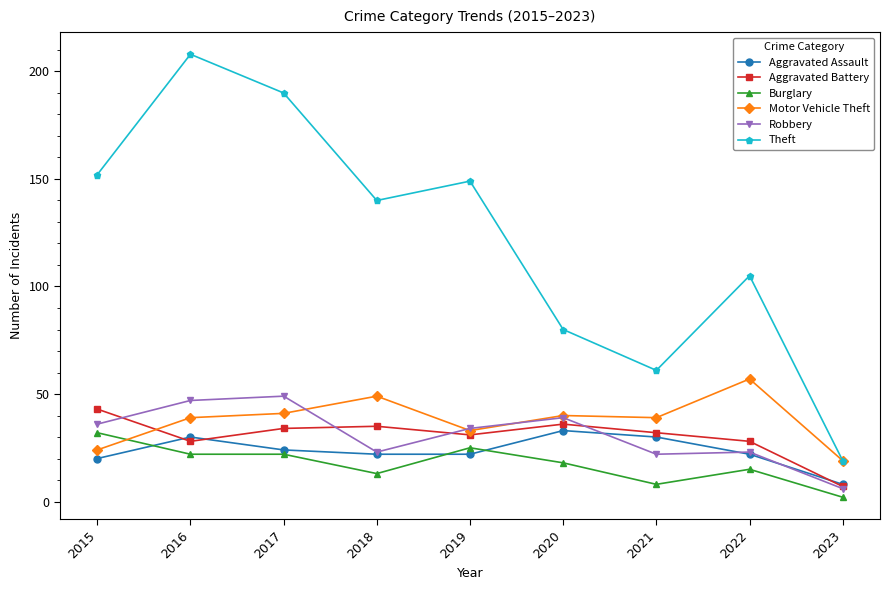

Which series has the widest spread of values?

Theft